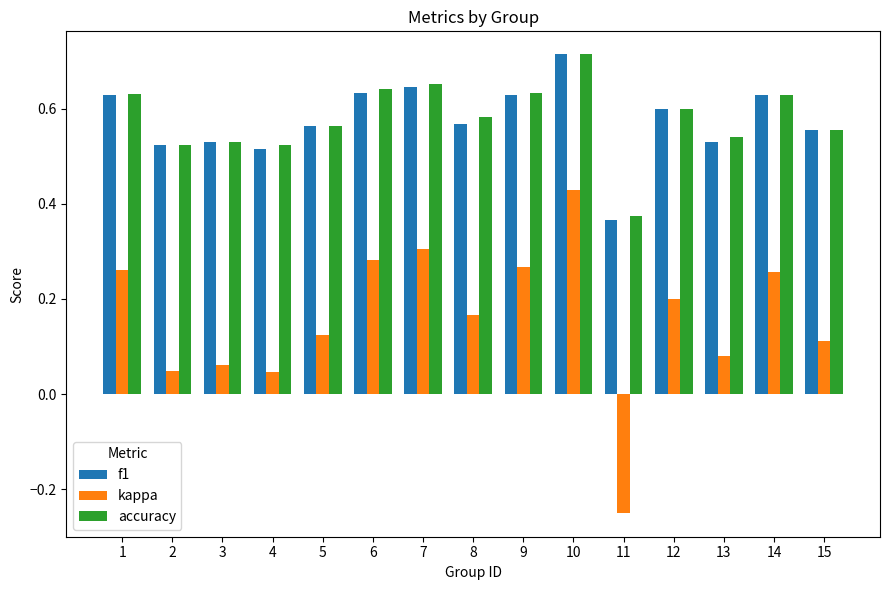

Which category has the highest value in the kappa series?

10